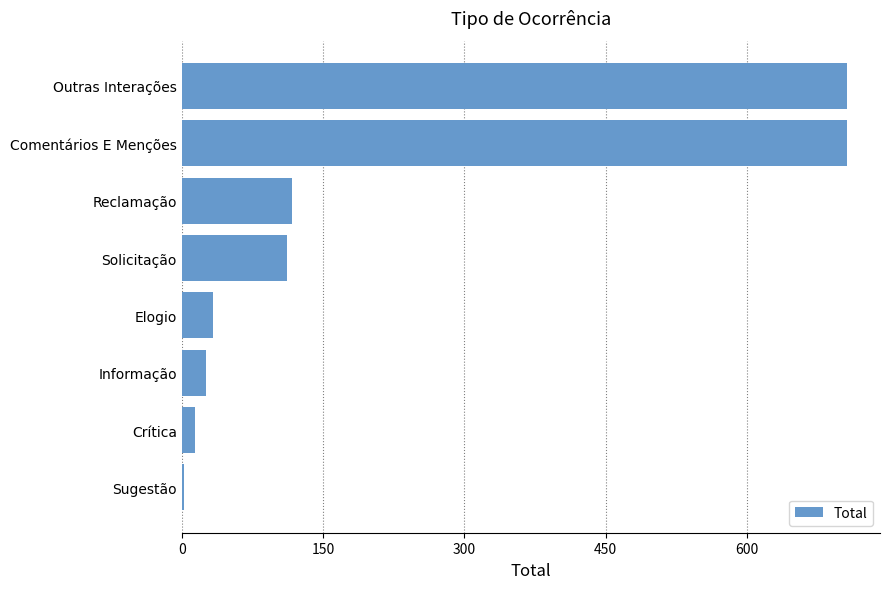

What is the sum of the values at Outras Interações and Comentários E Menções?

1412